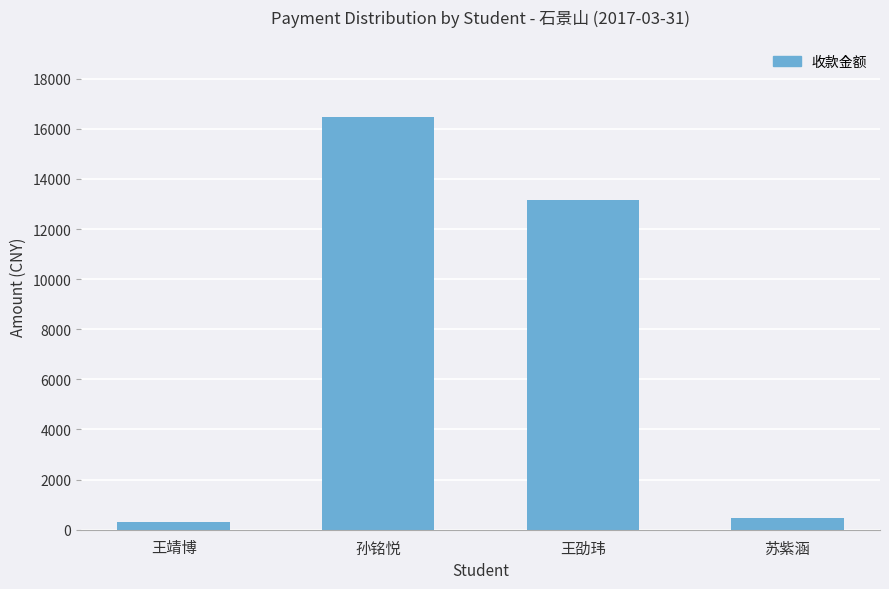

How many distinct data groups are displayed?

1